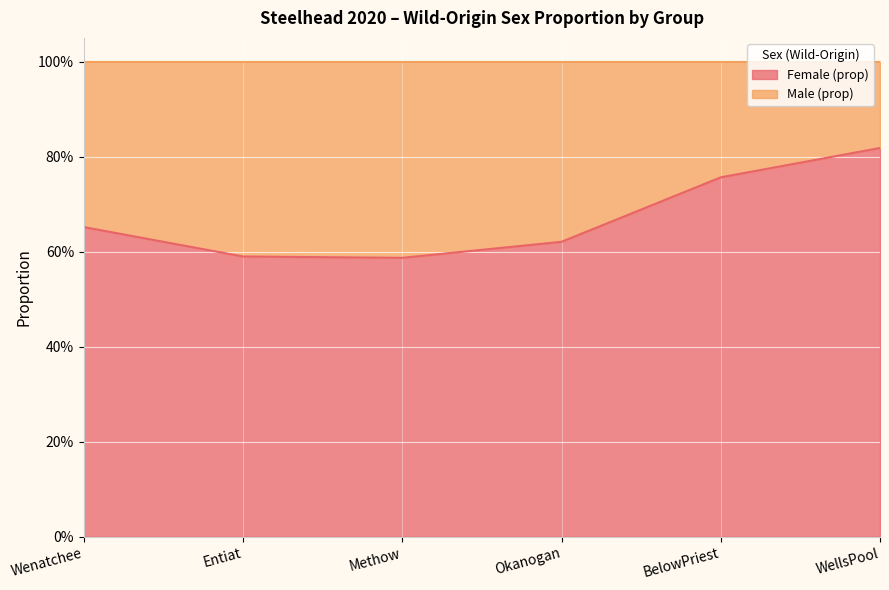

What are all the series names shown in the legend?

Female (prop), Male (prop)